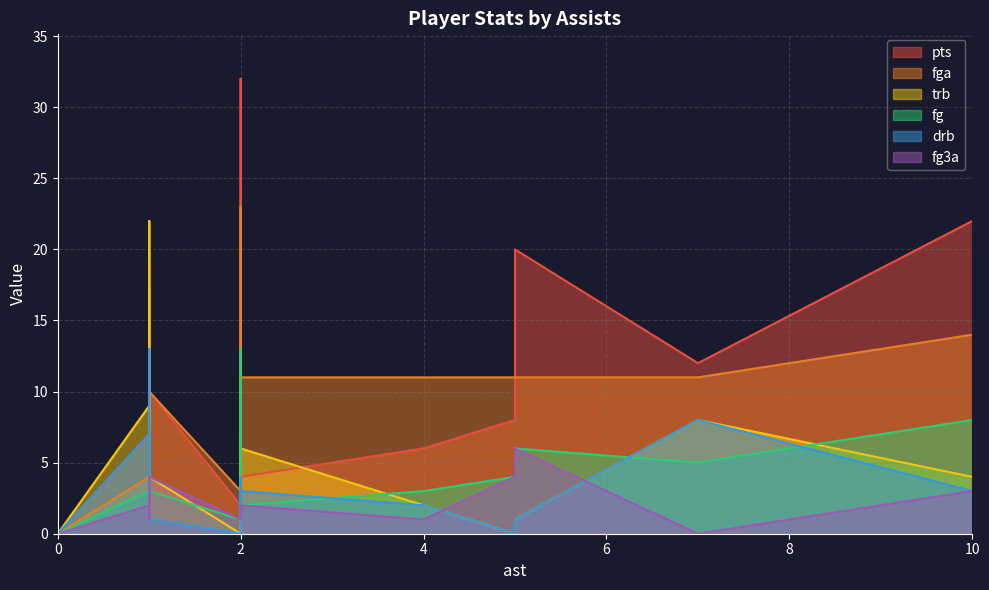

Count the number of data series in this chart.

6